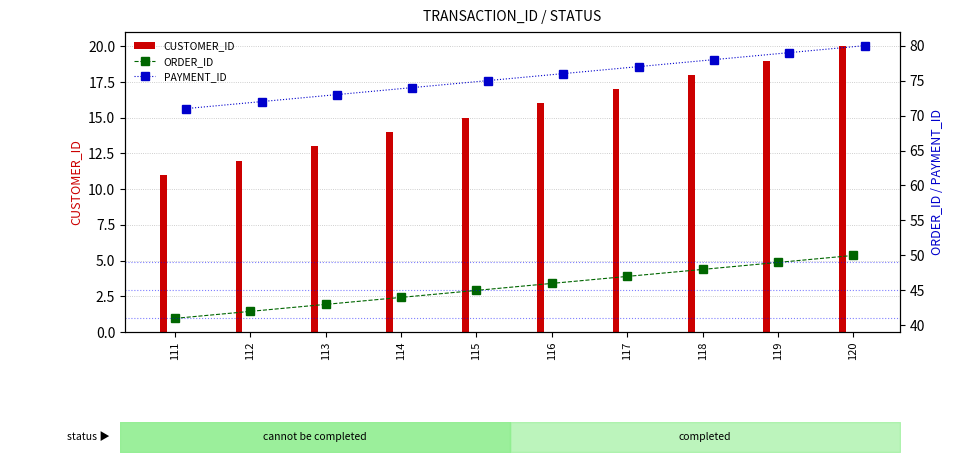

What is the sum of all PAYMENT_ID values?

755